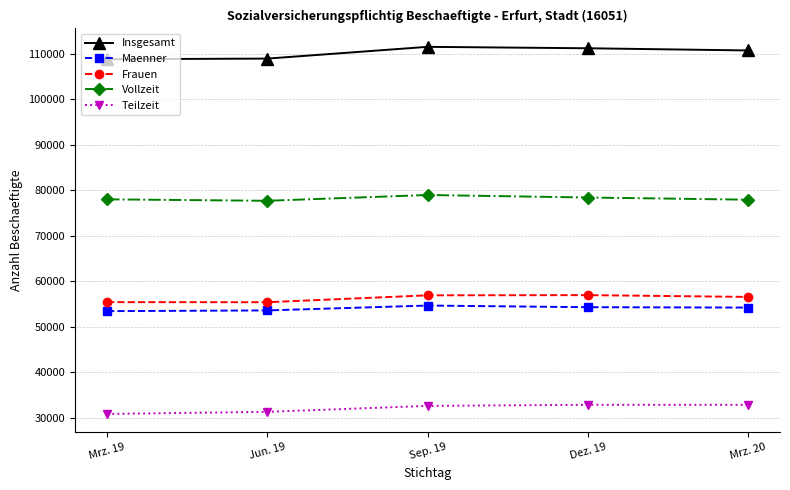

What is the lowest value of the Teilzeit series?

30813